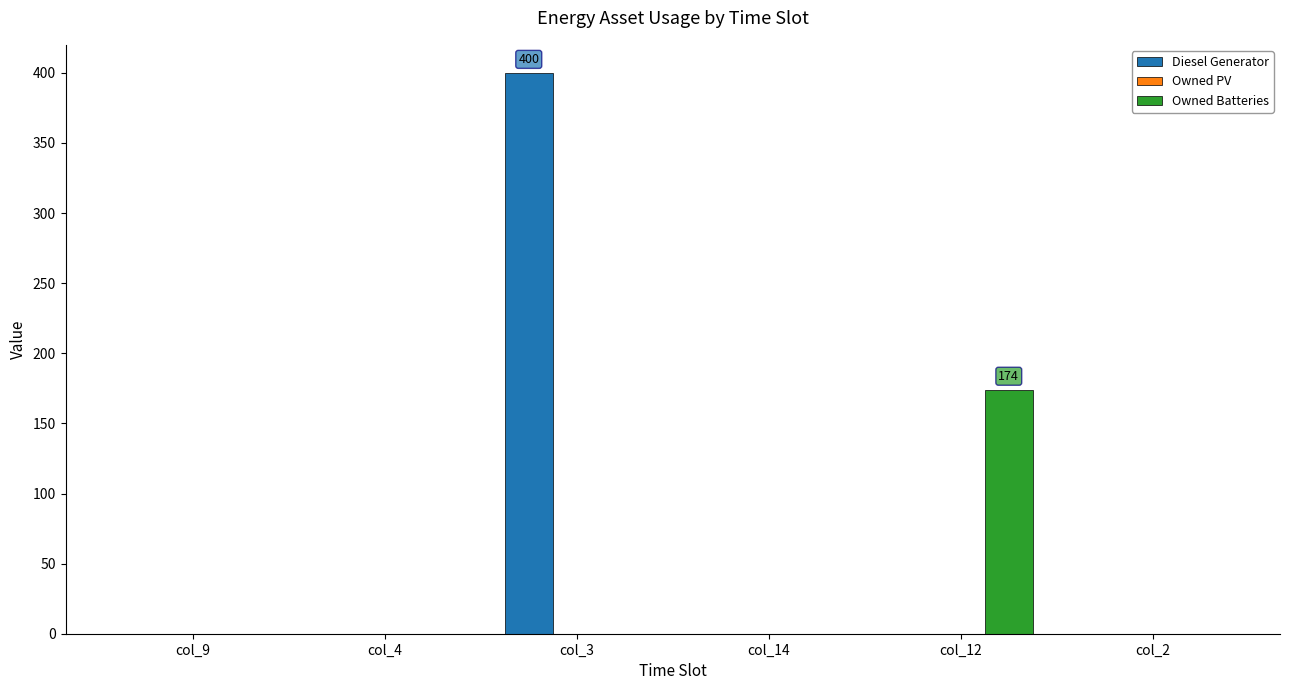

Which series changed the most between col_3 and col_2?

Diesel Generator